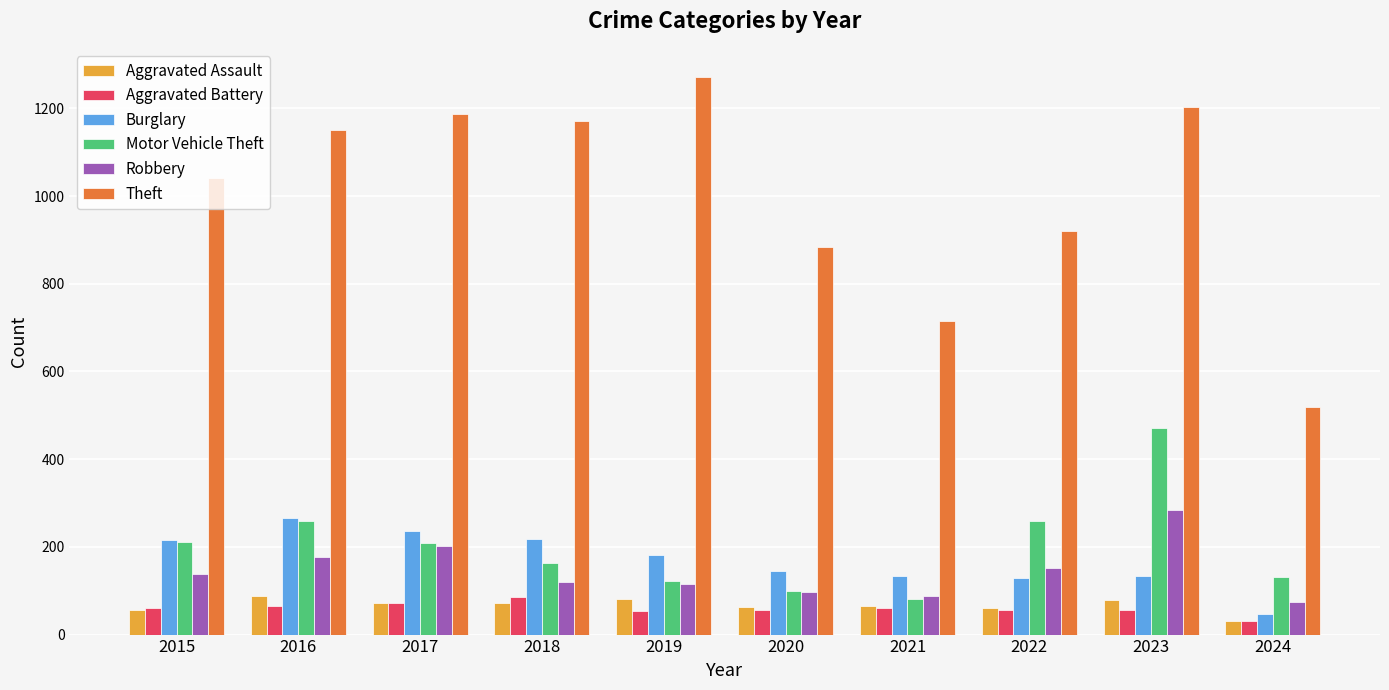

The Motor Vehicle Theft series shows 365 at 2022. True or false?

False